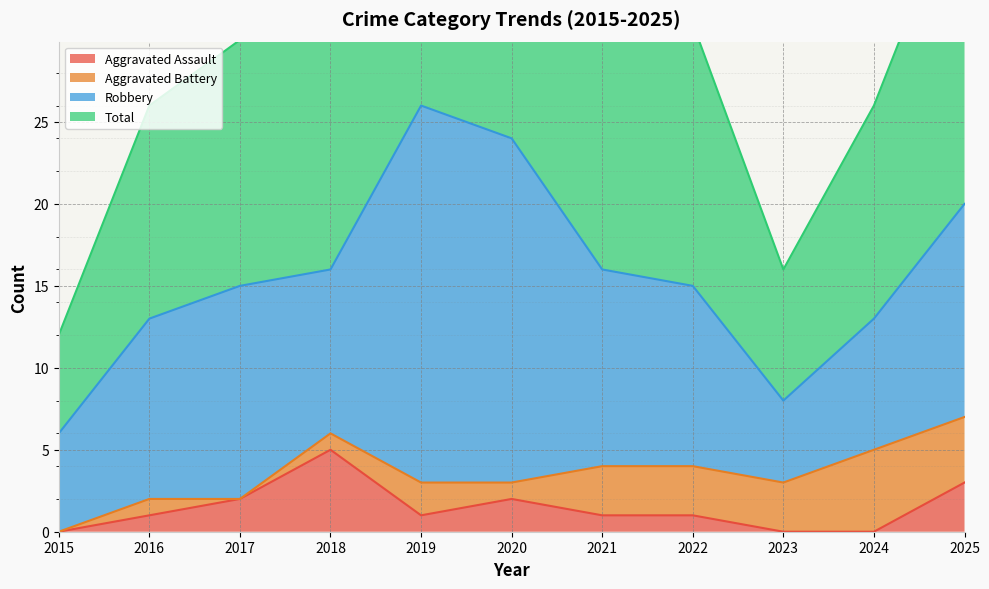

Which category has the highest value across all series?

2019